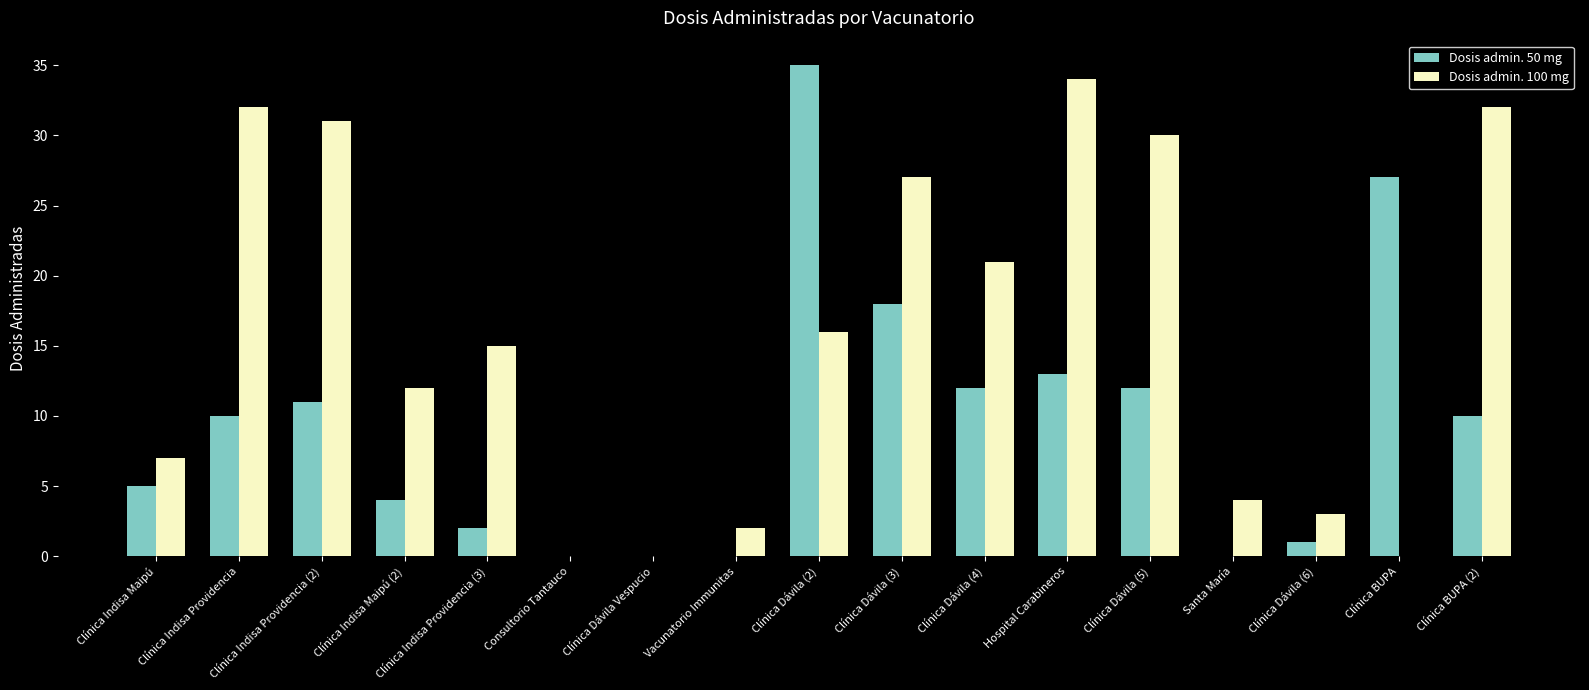

True or false: Dosis admin. 50 mg has a value of 18 at Clínica Dávila (5).

False